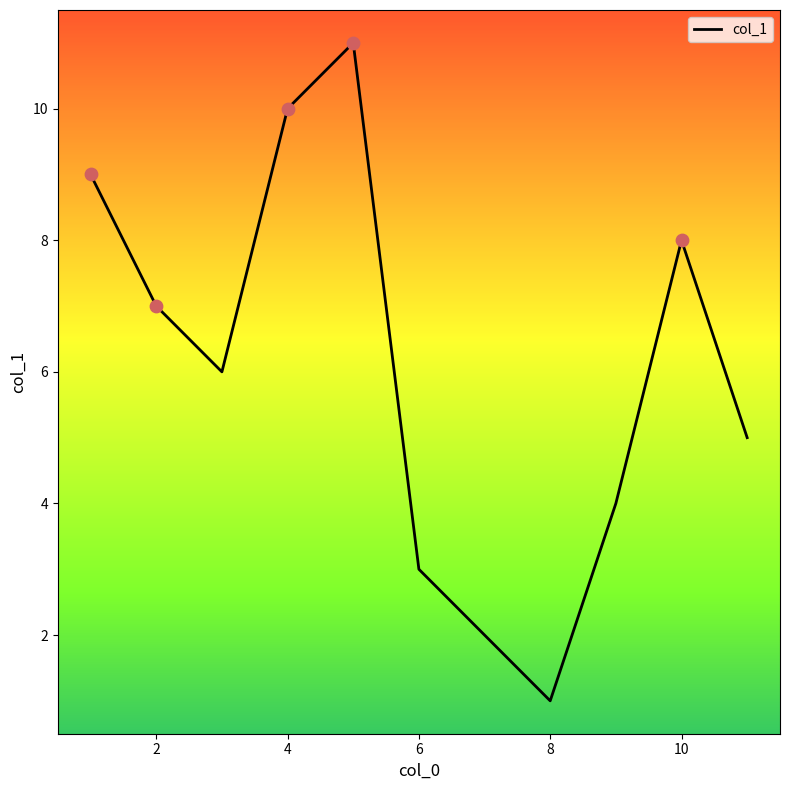

What is the difference between the maximum and minimum values?

10